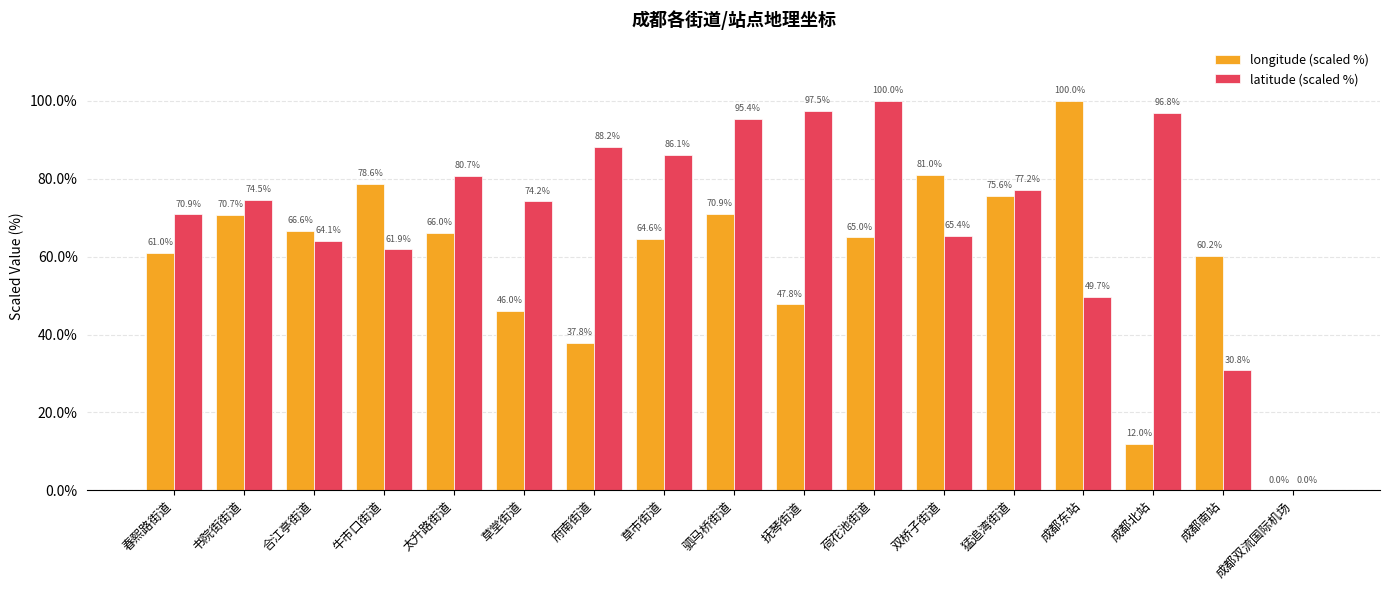

Which series has the largest total across all categories?

latitude (scaled %)